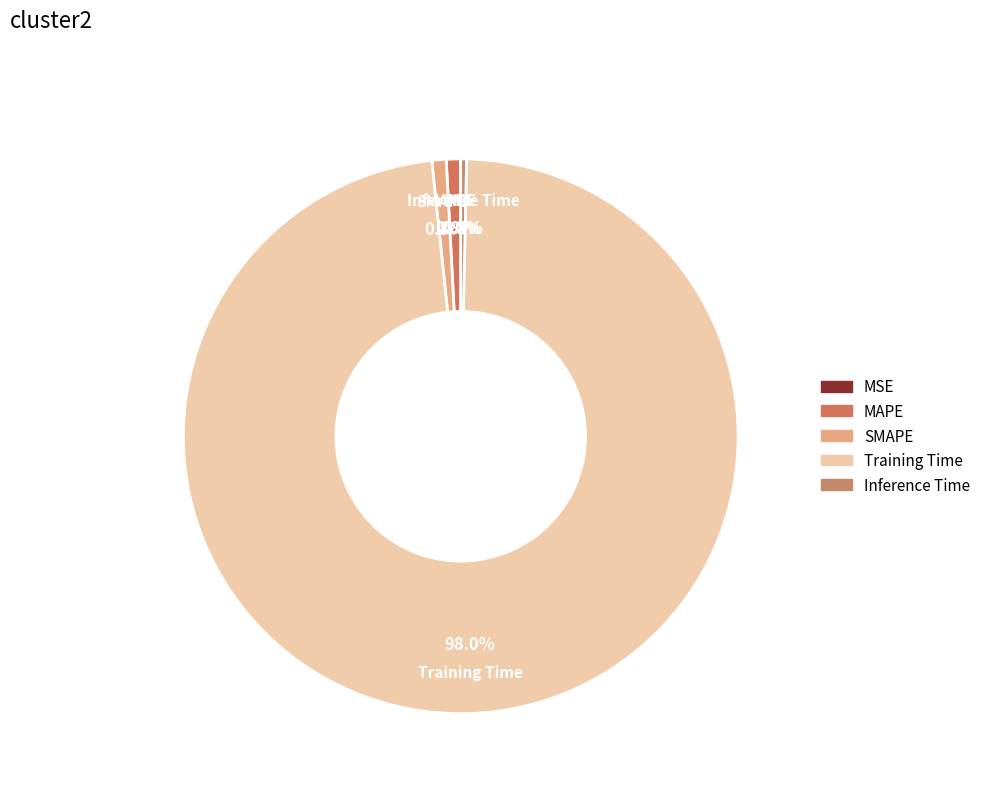

Which slice represents more than half of the pie?

Training Time